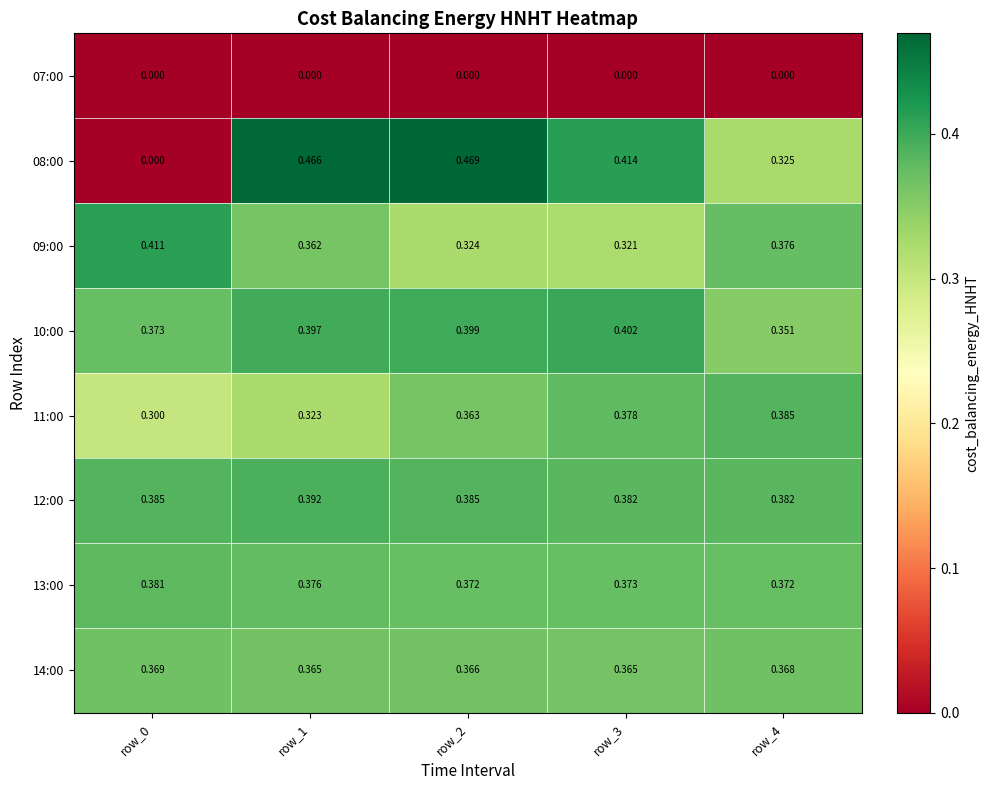

Is the value of 11:00 at row_3 greater than the value of 10:00 at row_1?

No